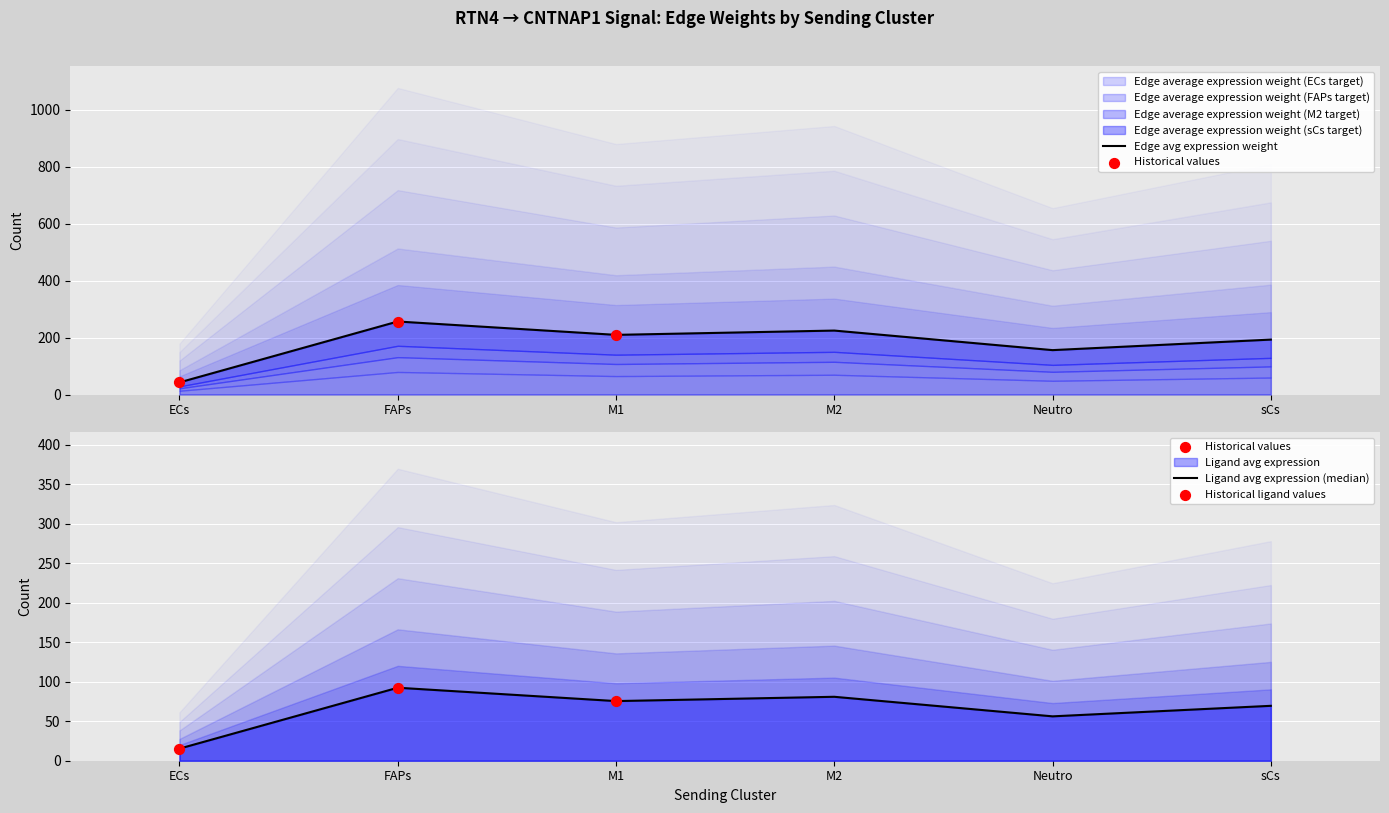

What is the total value across all series at M2?

305.6